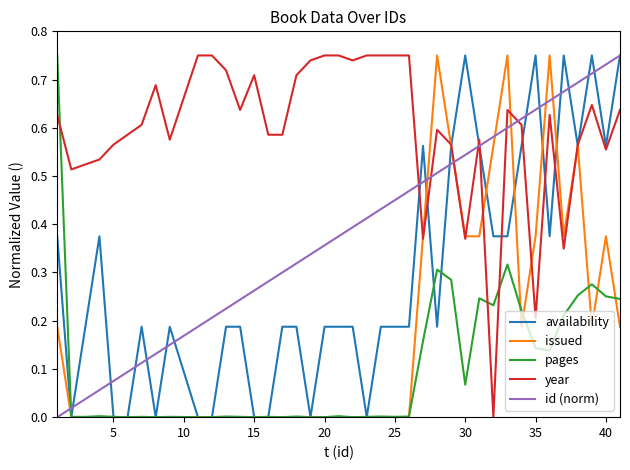

How many intersections are there between id (norm) and issued?

7